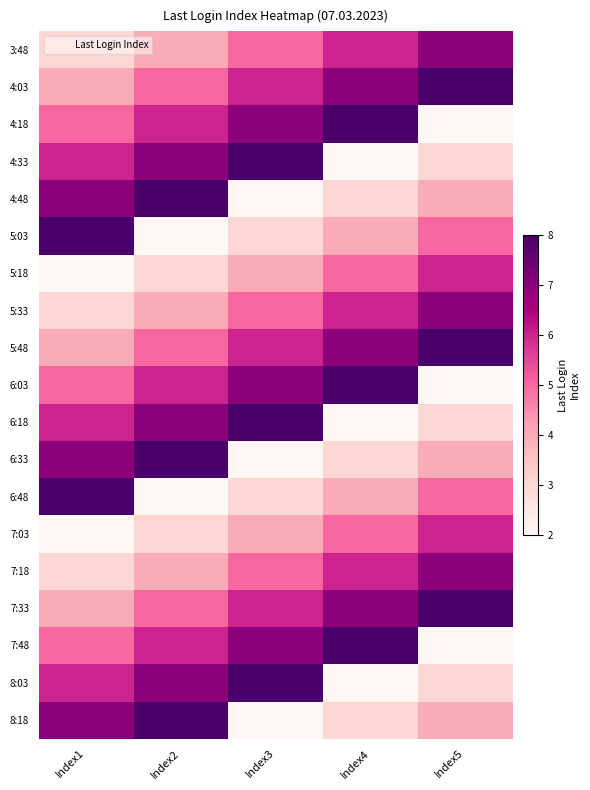

List the series in order of their peak value, highest first.

4:03, 4:18, 4:33, 4:48, 5:03, 5:48, 6:03, 6:18, 6:33, 6:48, 7:33, 7:48, 8:03, 8:18, 3:48, 5:33, 7:18, 5:18, 7:03